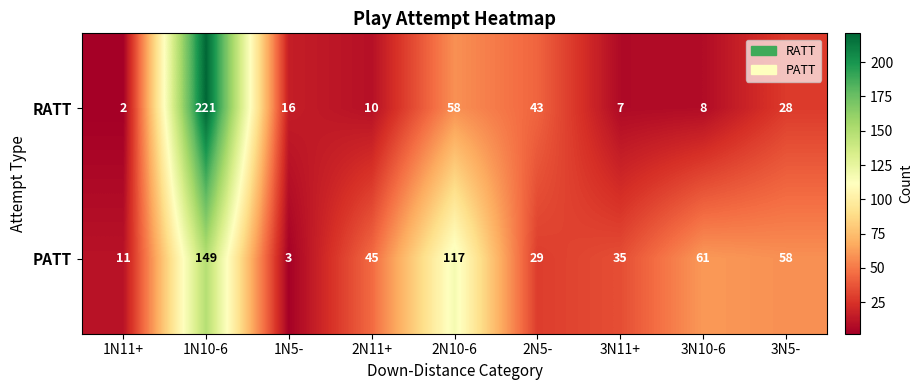

At how many categories does at least one series exceed 99?

2